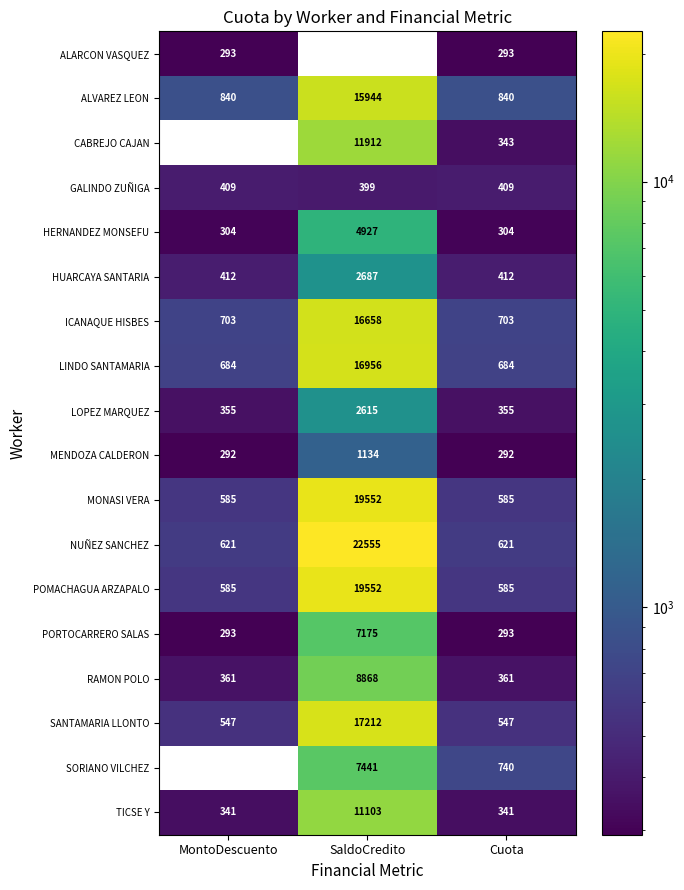

Which series has the largest range (max minus min)?

NUÑEZ SANCHEZ